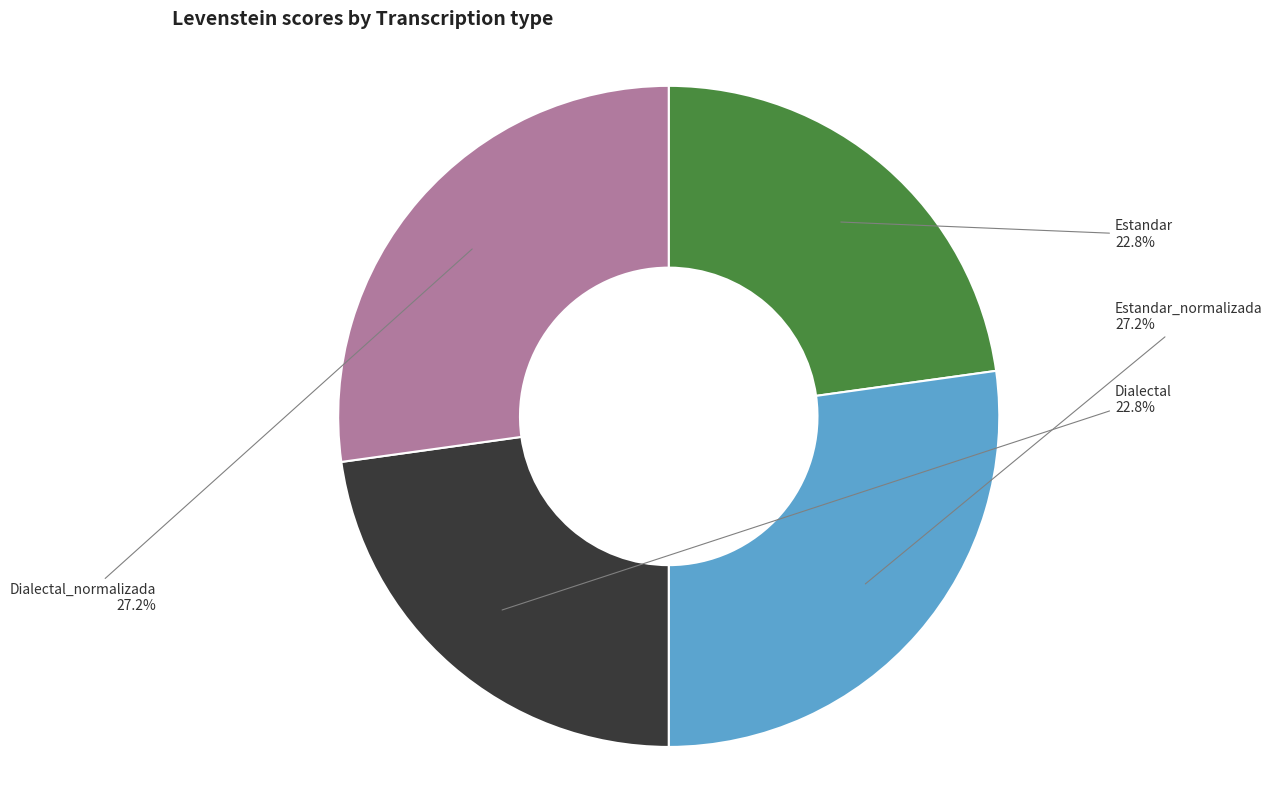

What portion of the pie excludes Estandar?

77.2%